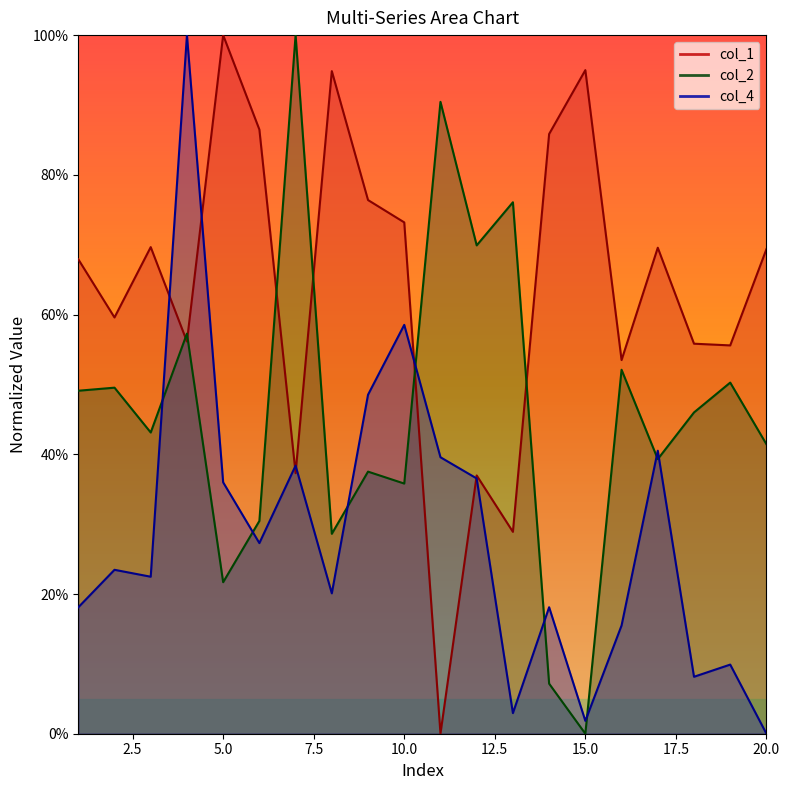

At which label is col_2 closest to 0?

15